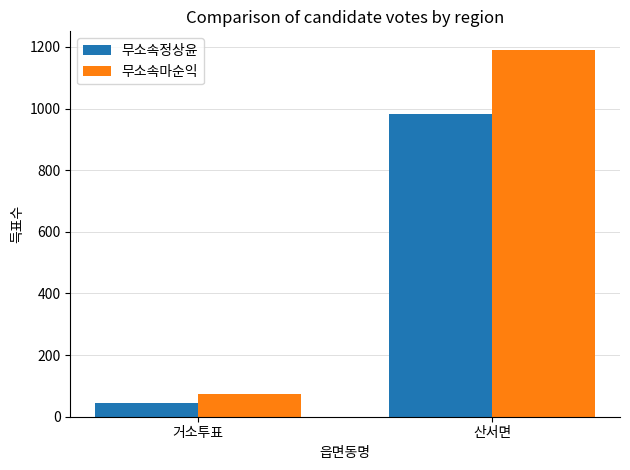

The 무소속마순익 series shows 721 at 산서면. True or false?

False